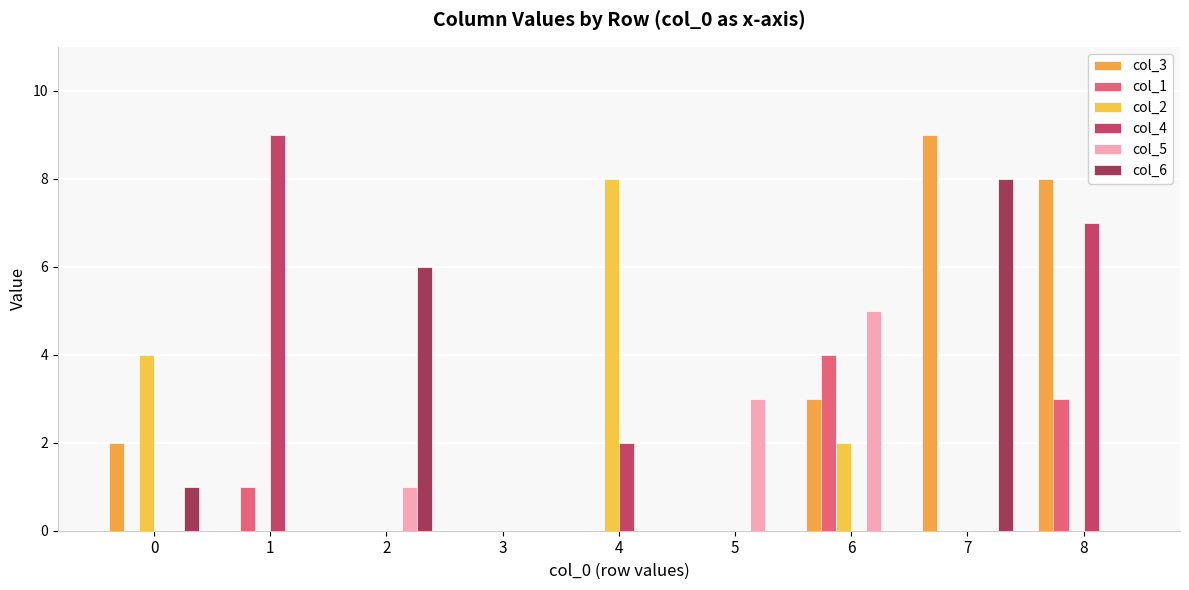

How many groups of bars are there?

9